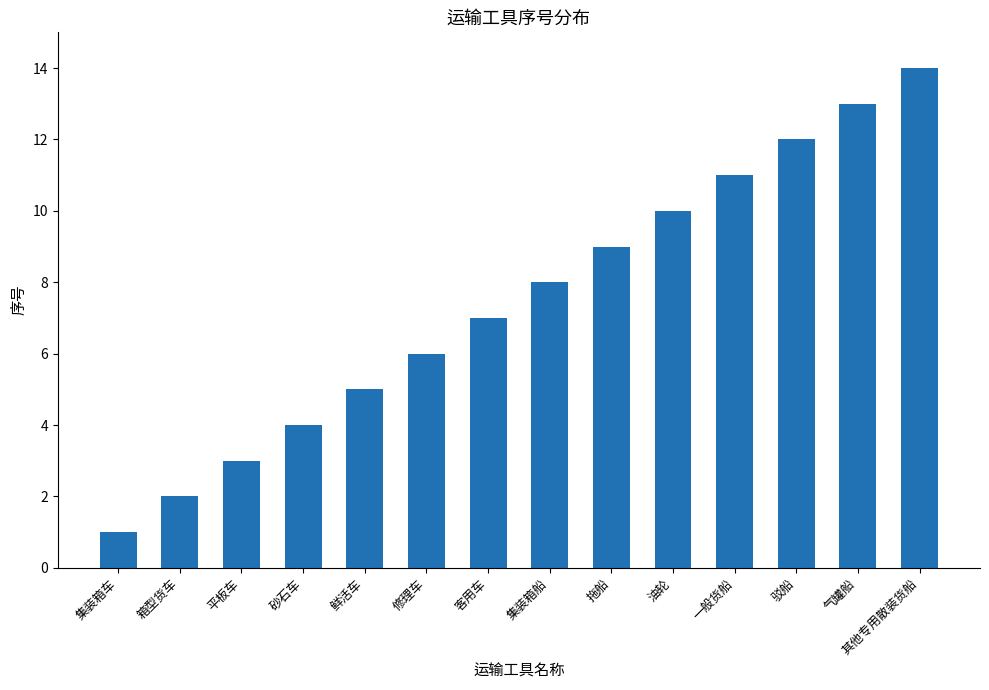

The chart shows a value of 17 at 油轮. True or false?

False